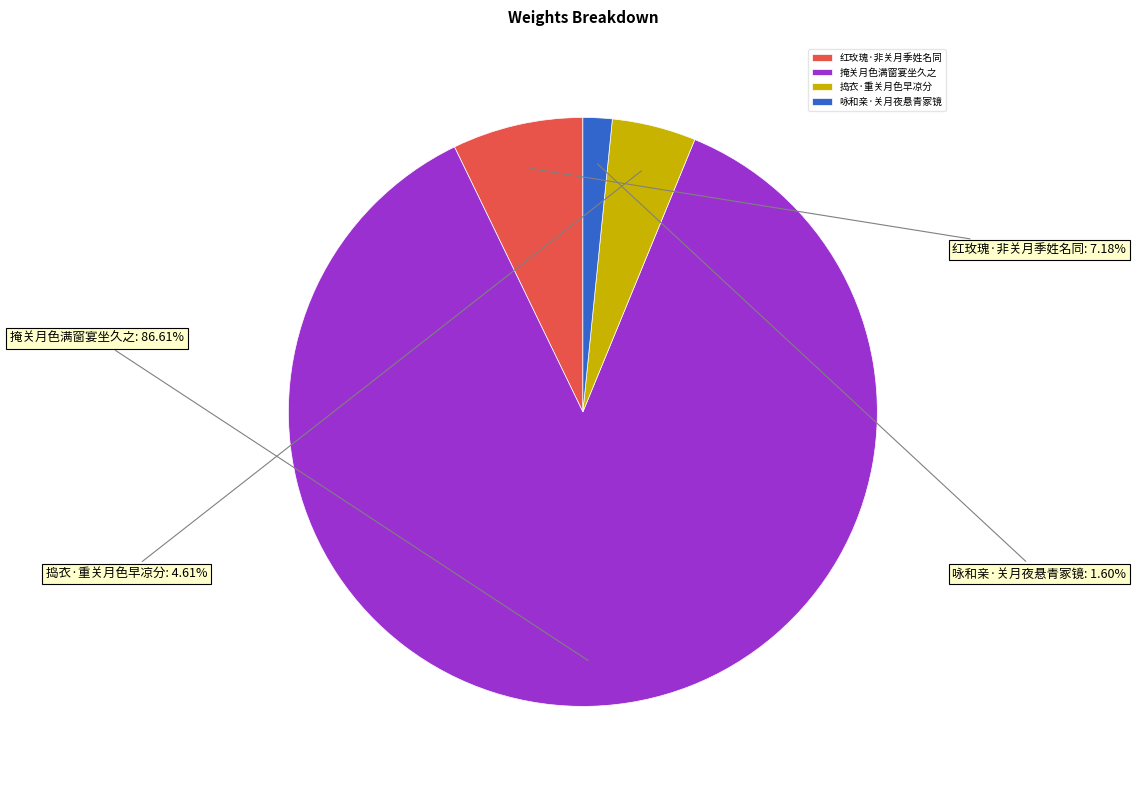

True or false: 红玫瑰·非关月季姓名同 accounts for 1% of the total.

False